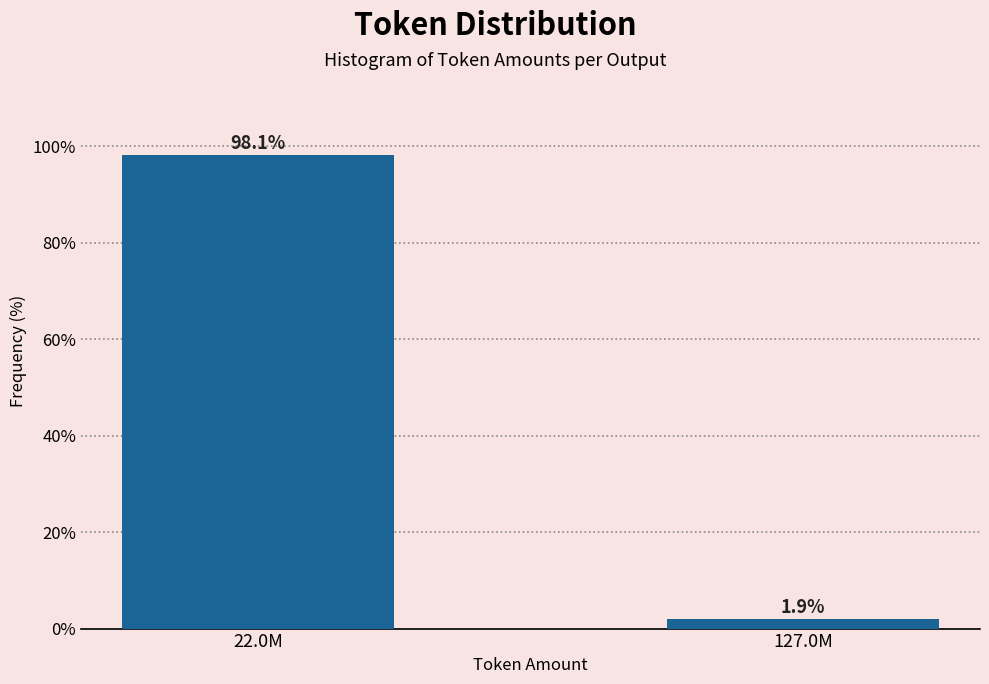

Reading left to right, extract all data points from this chart.

22.0M=98.1	127.0M=1.9